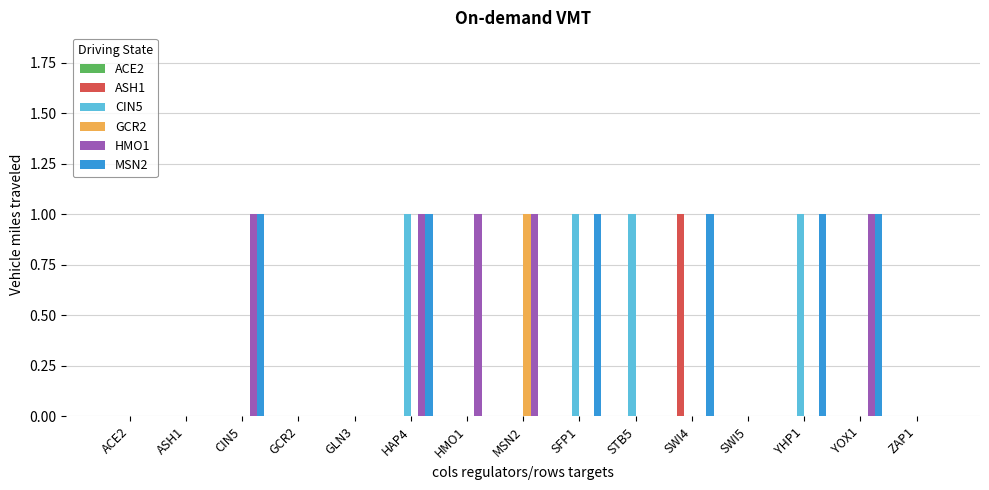

The value of GCR2 at CIN5 is 0. True or false?

True